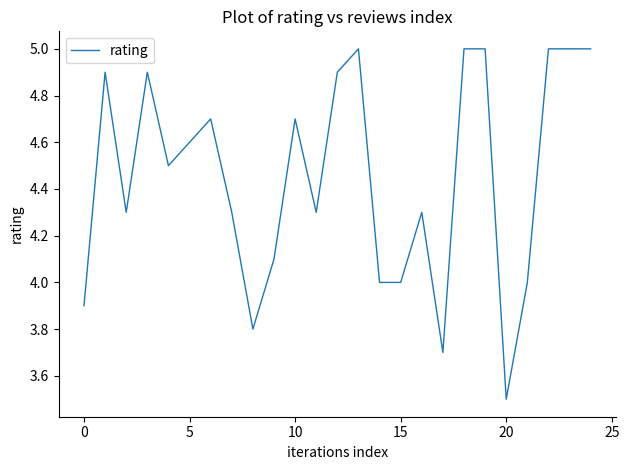

What is the smallest value displayed?

3.5